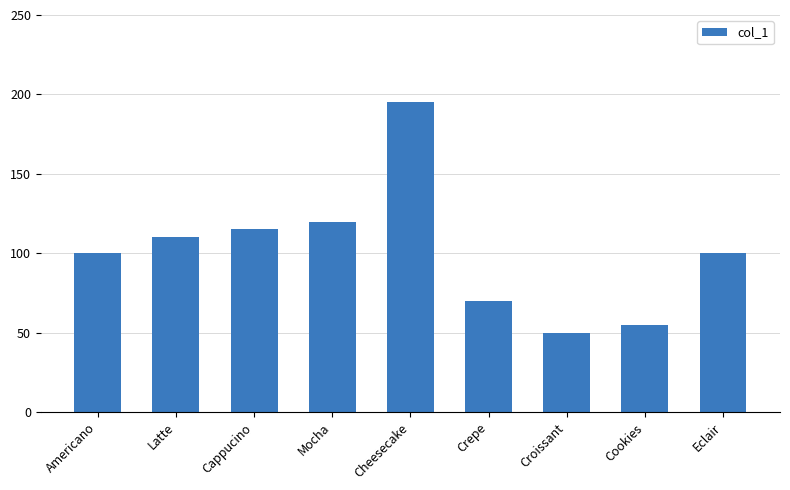

The chart shows a value of 172 at Mocha. True or false?

False